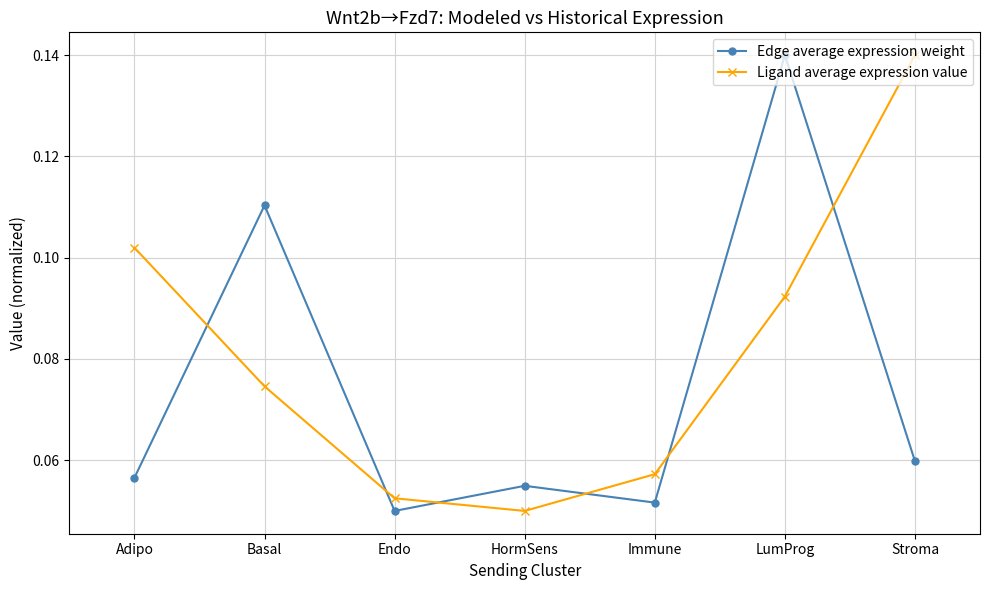

Which category has the highest value in the Ligand average expression value series?

Stroma